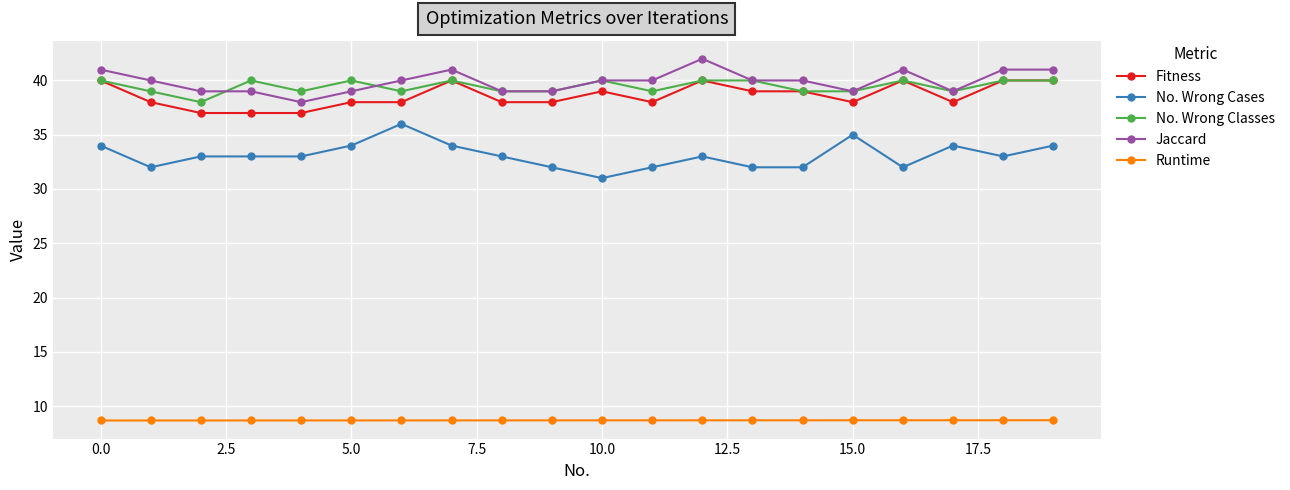

True or false: Jaccard and No. Wrong Cases cross at least once.

False